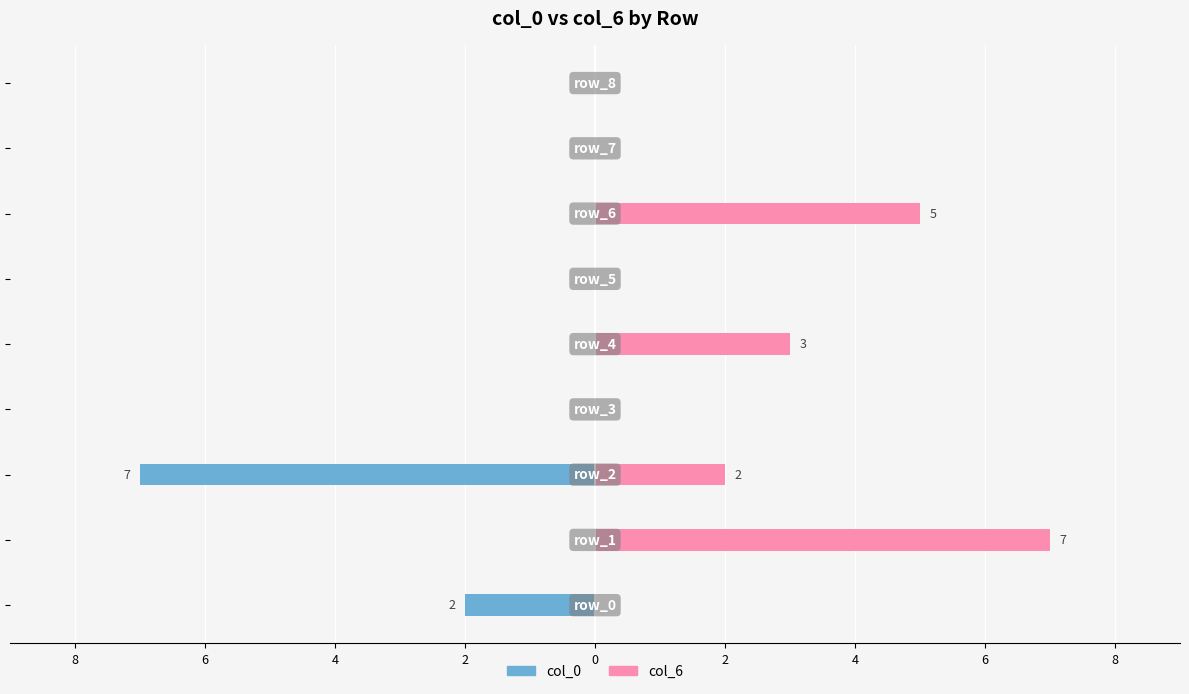

How many data points does each series have?

9